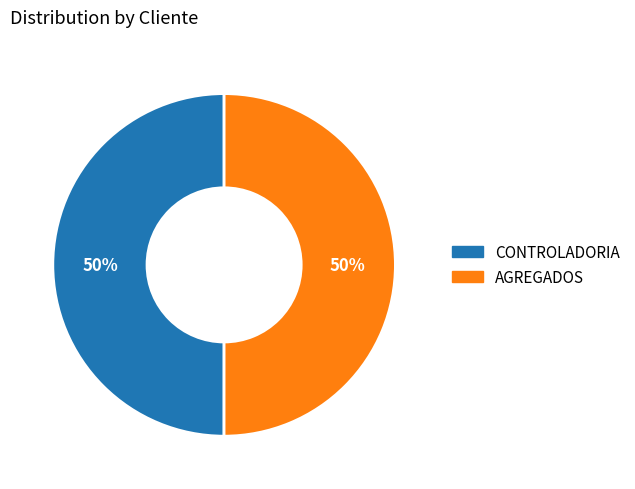

The AGREGADOS slice represents 50% of the pie. True or false?

True